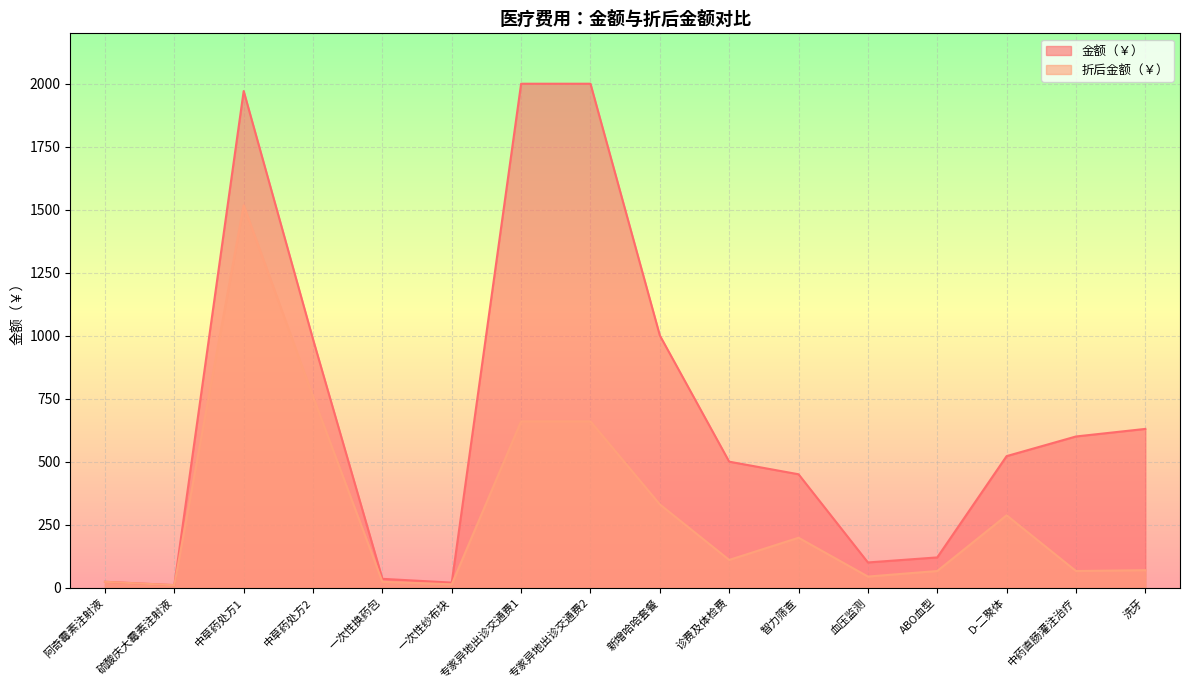

How many lines are shown in the chart?

2